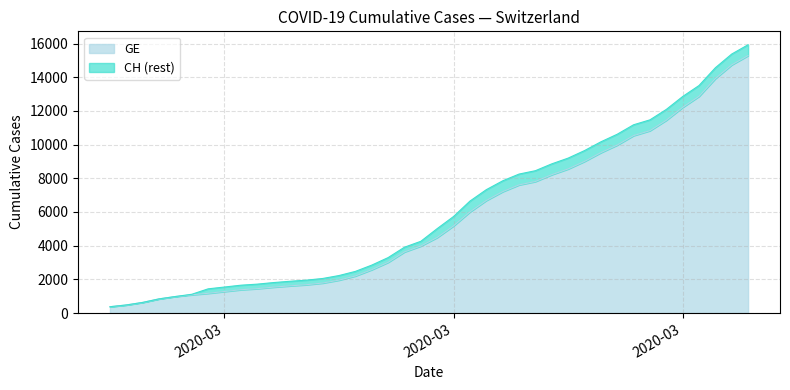

What is the maximum value for CH?

15926